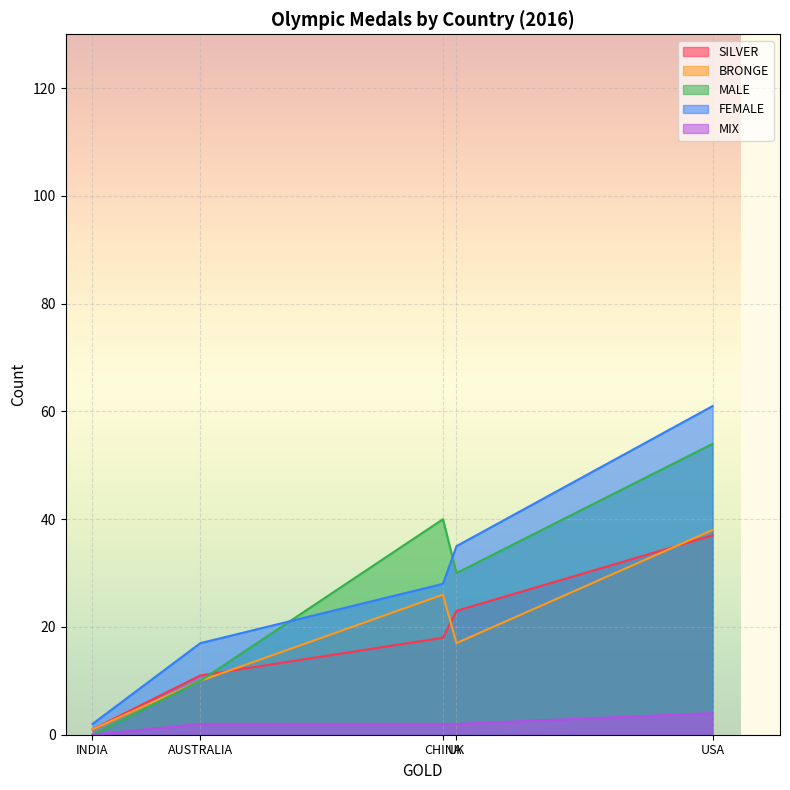

True or false: MIX has more than 1 interior local peaks.

False